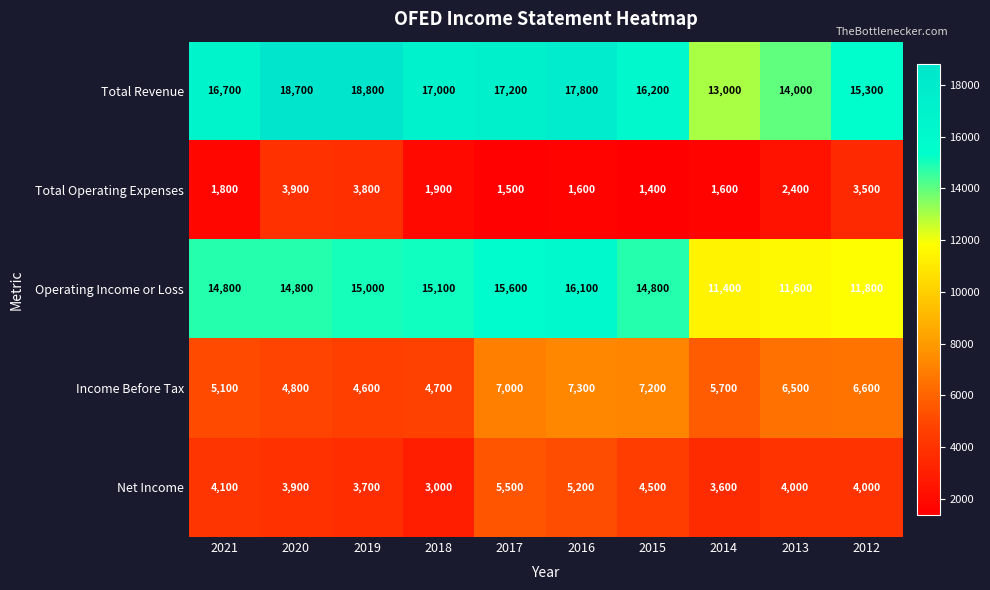

Which series has the largest range (max minus min)?

Total Revenue